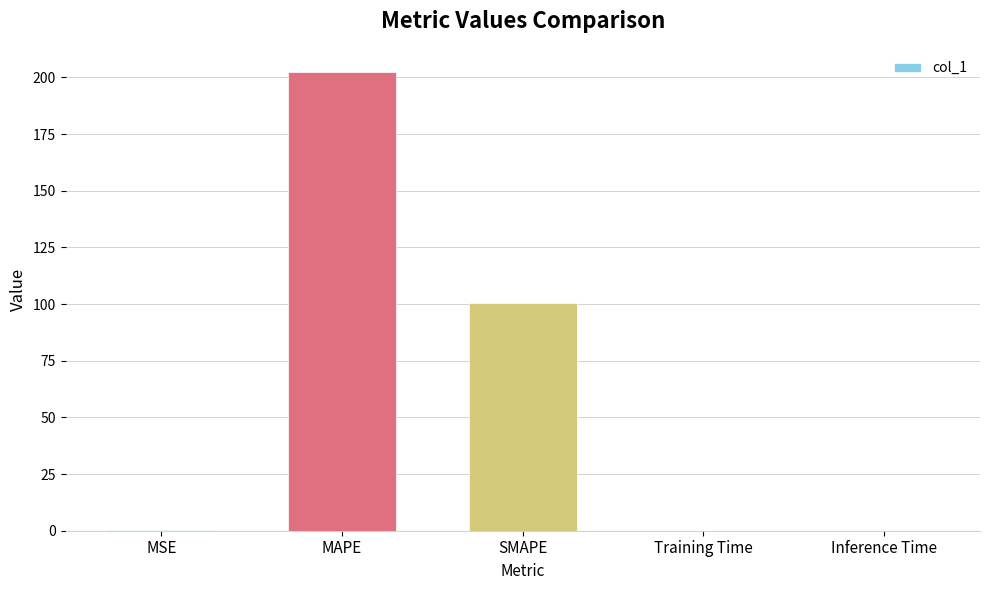

Read the value at MAPE.

202.5